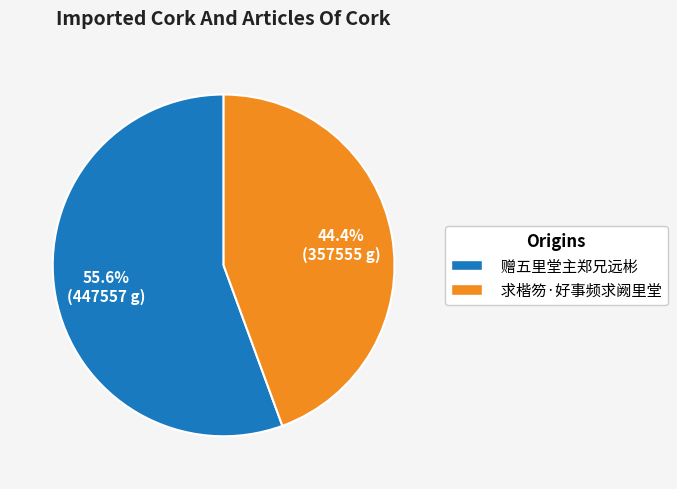

To the nearest percent, what percentage of the pie is 赠五里堂主郑兄远彬?

56%